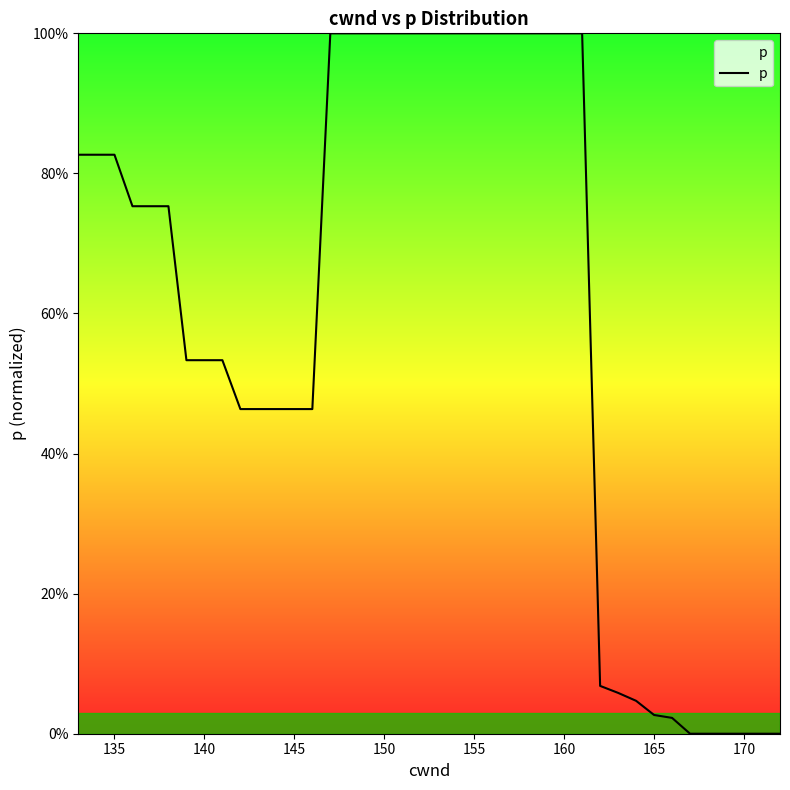

What is the greatest value displayed?

100.0